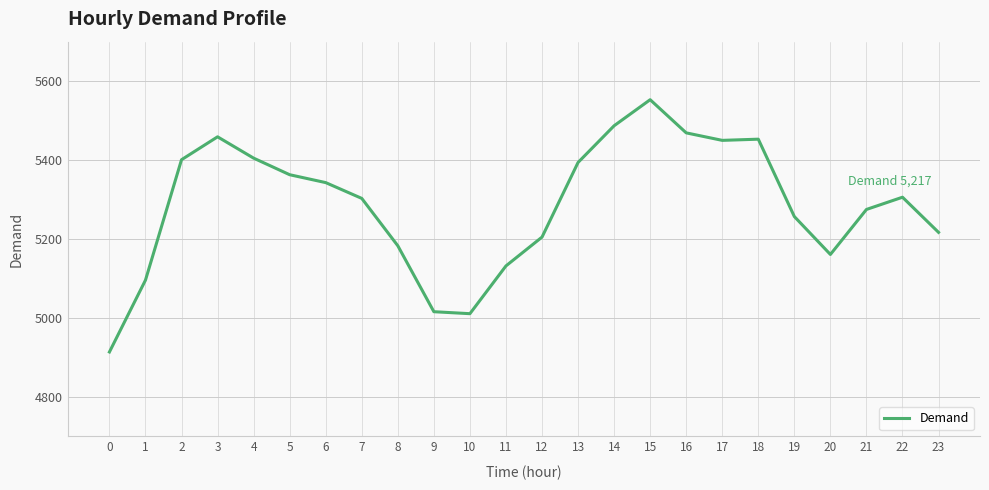

The value at 12 is 5205. True or false?

True